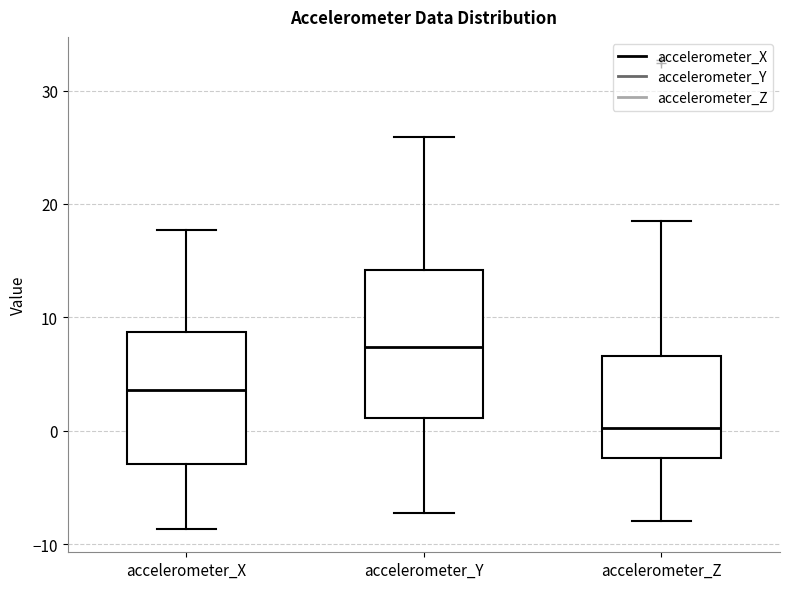

Which box has the lowest median line?

accelerometer_Z